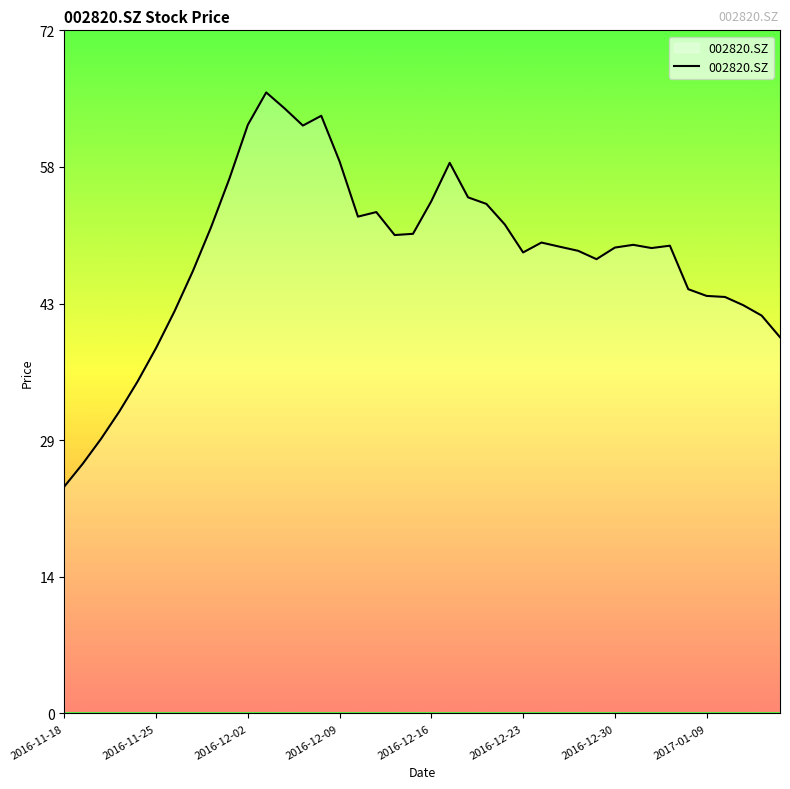

What is the smallest value displayed?

23.9